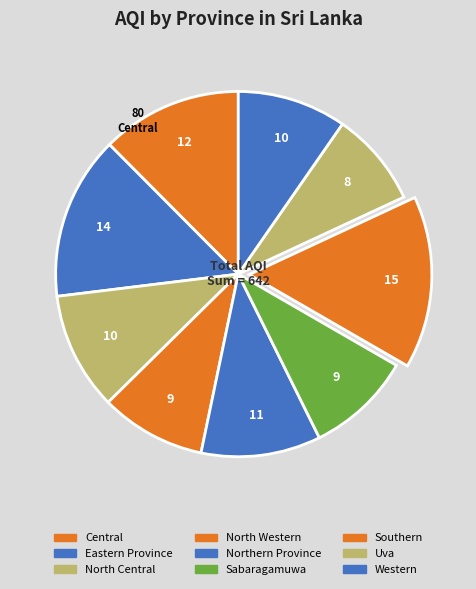

Rank the categories by value from lowest to highest.

Uva, North Western, Sabaragamuwa, Western, North Central, Northern Province, Central, Eastern Province, Southern